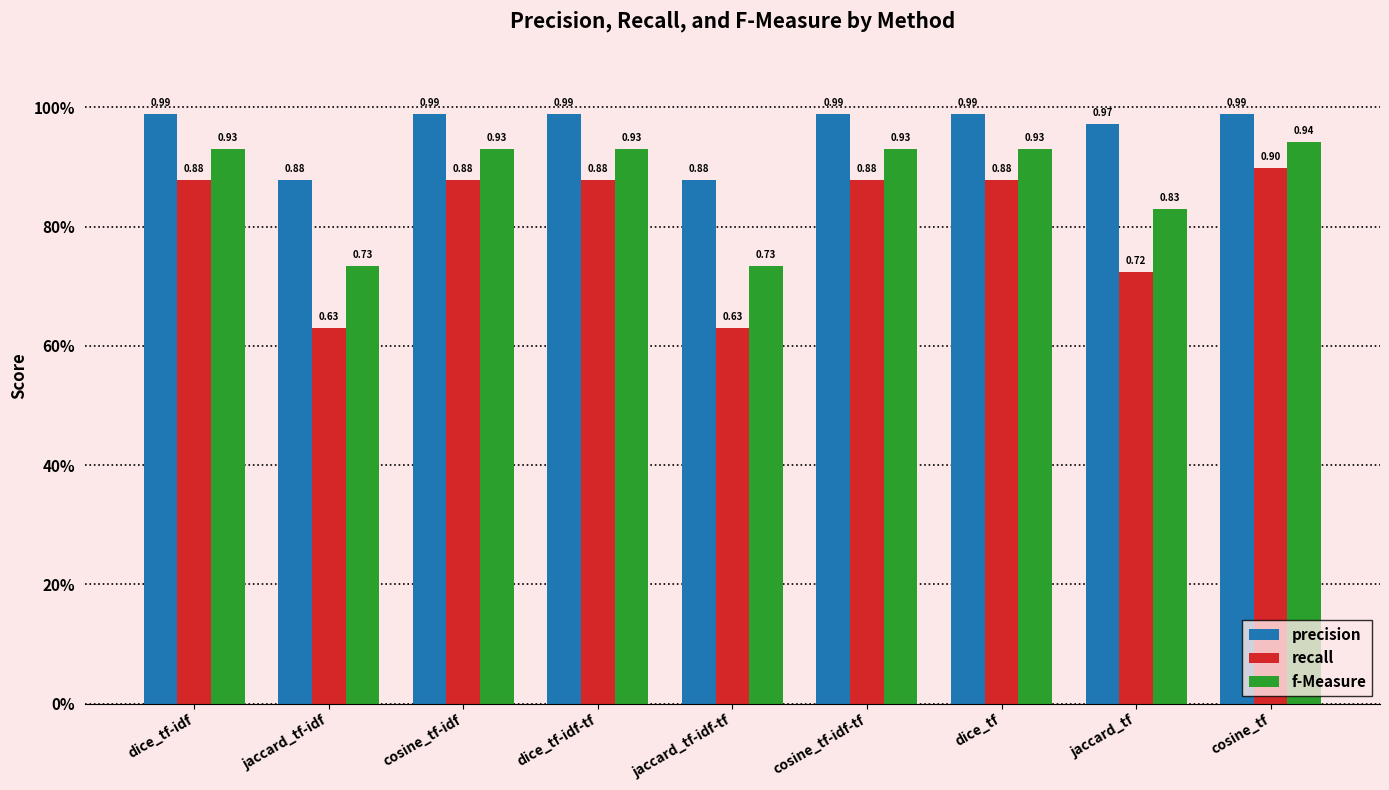

What are all the series names shown in the legend?

precision, recall, f-Measure